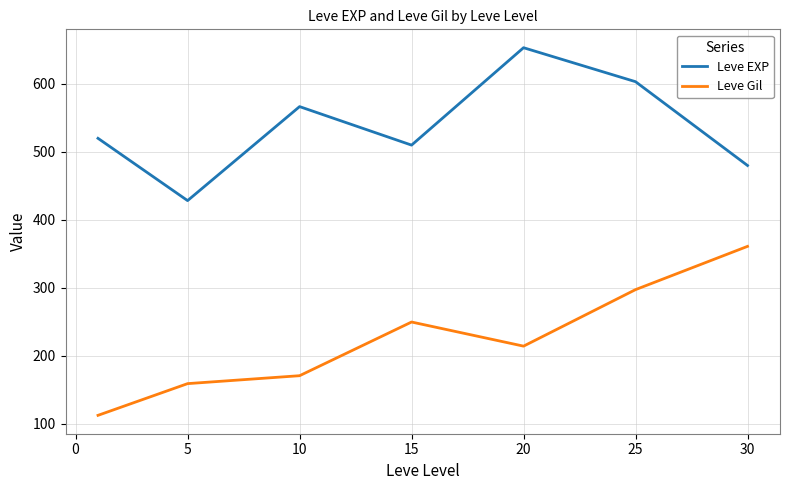

What is the maximum value shown in the chart?

653.3